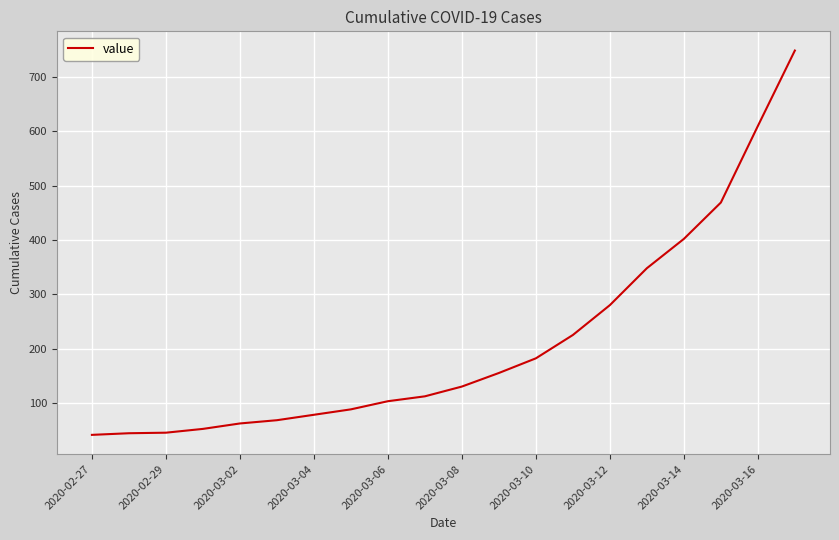

What is the greatest value displayed?

749